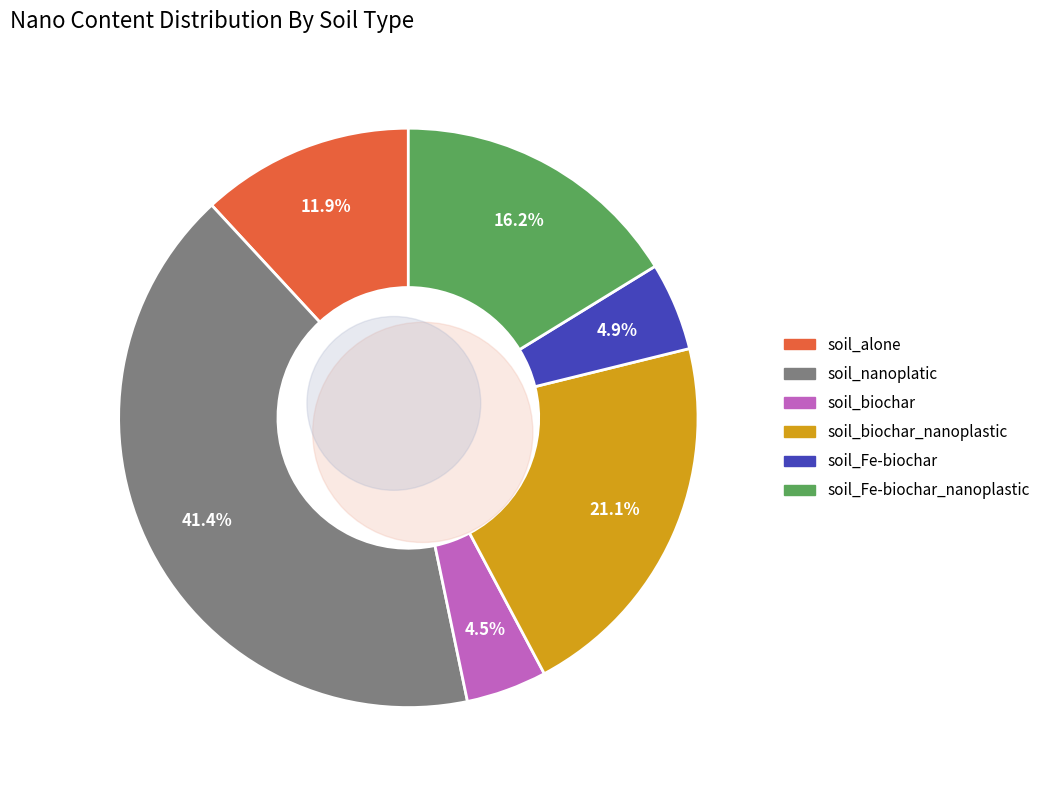

Does any single category account for the majority?

No